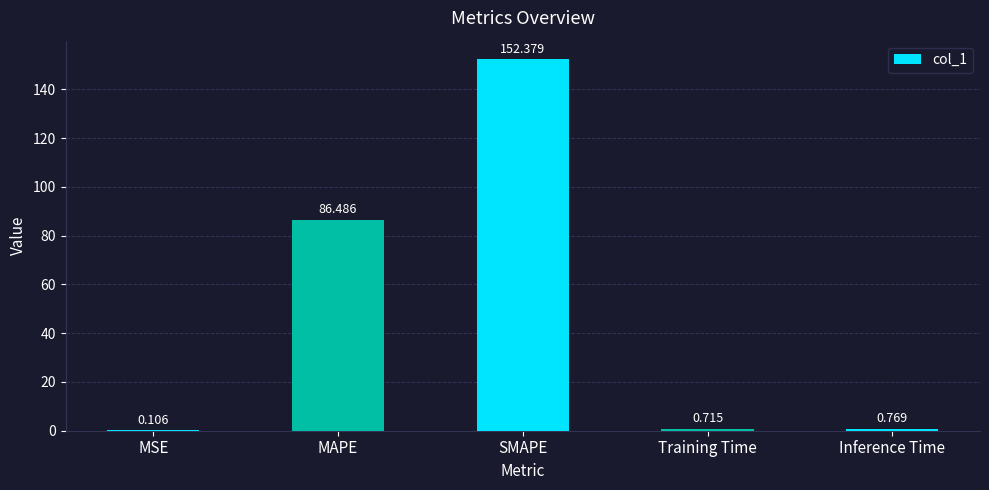

Are the bars grouped side by side (vs. stacked)?

No